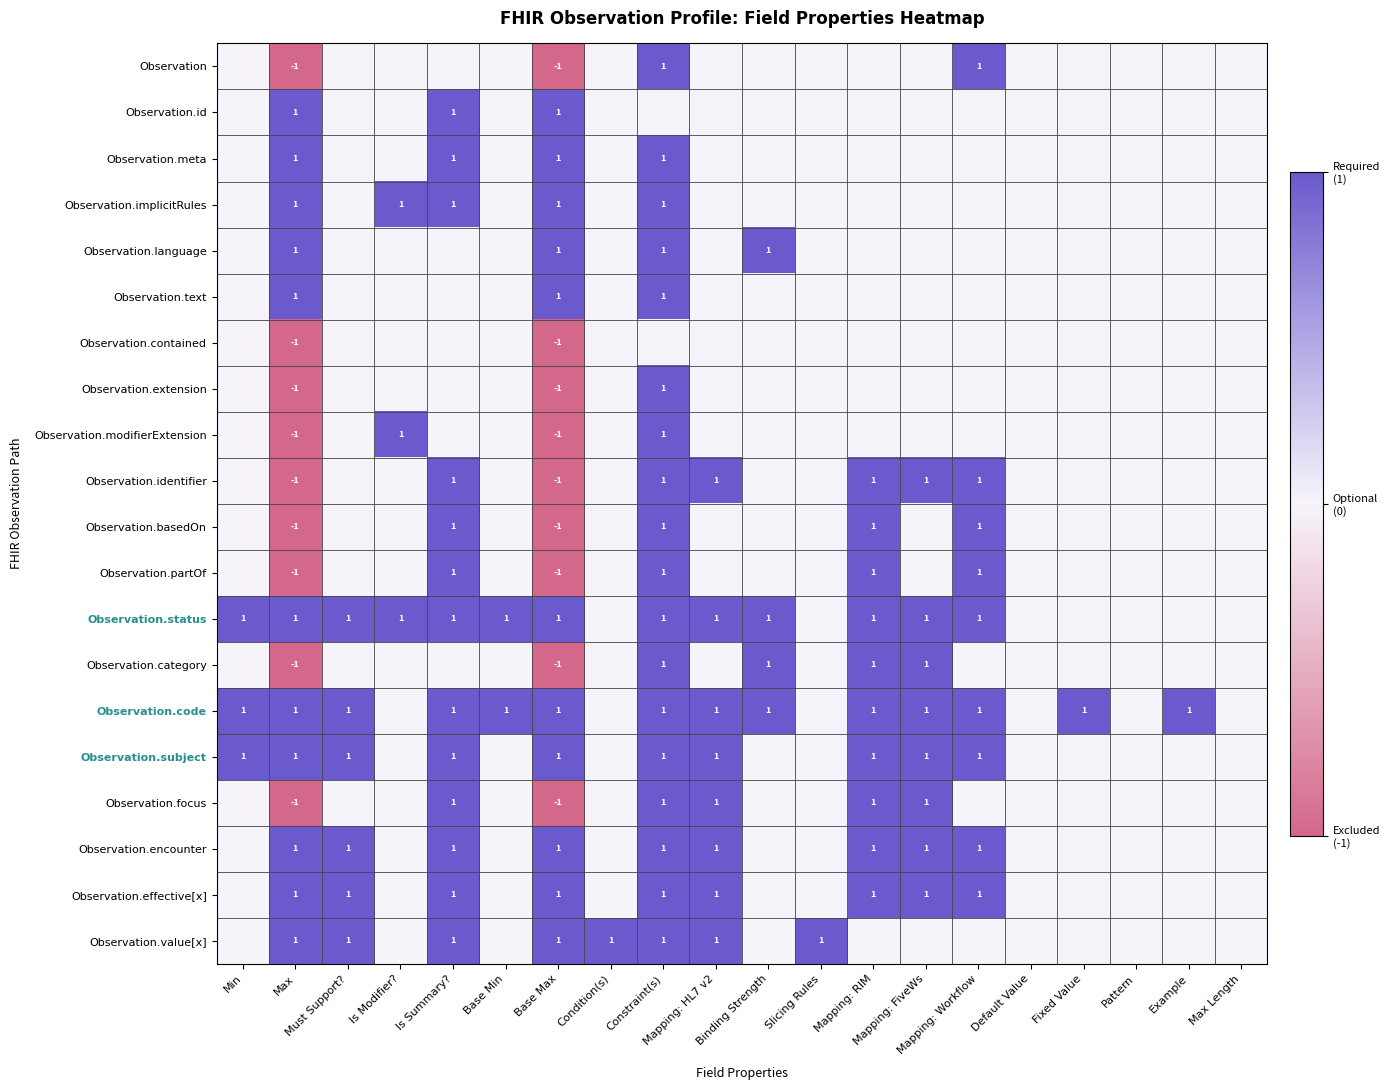

What is the difference between the second highest and second lowest values in the Observation.identifier series?

2